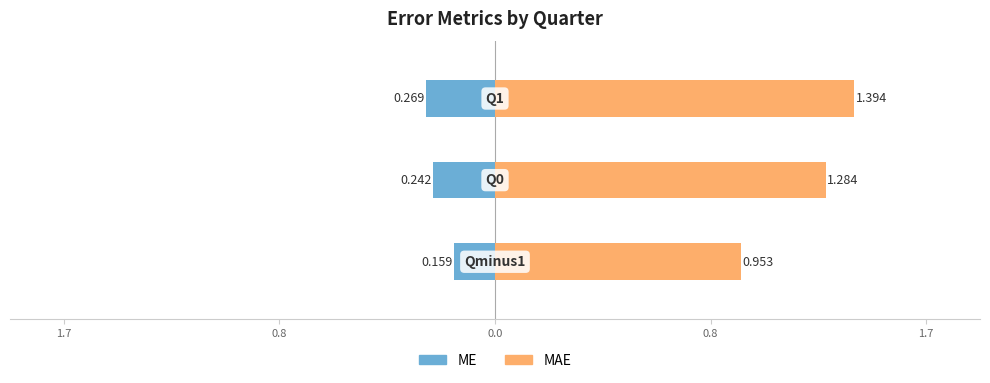

List the series in order of their peak value, lowest first.

ME, MAE